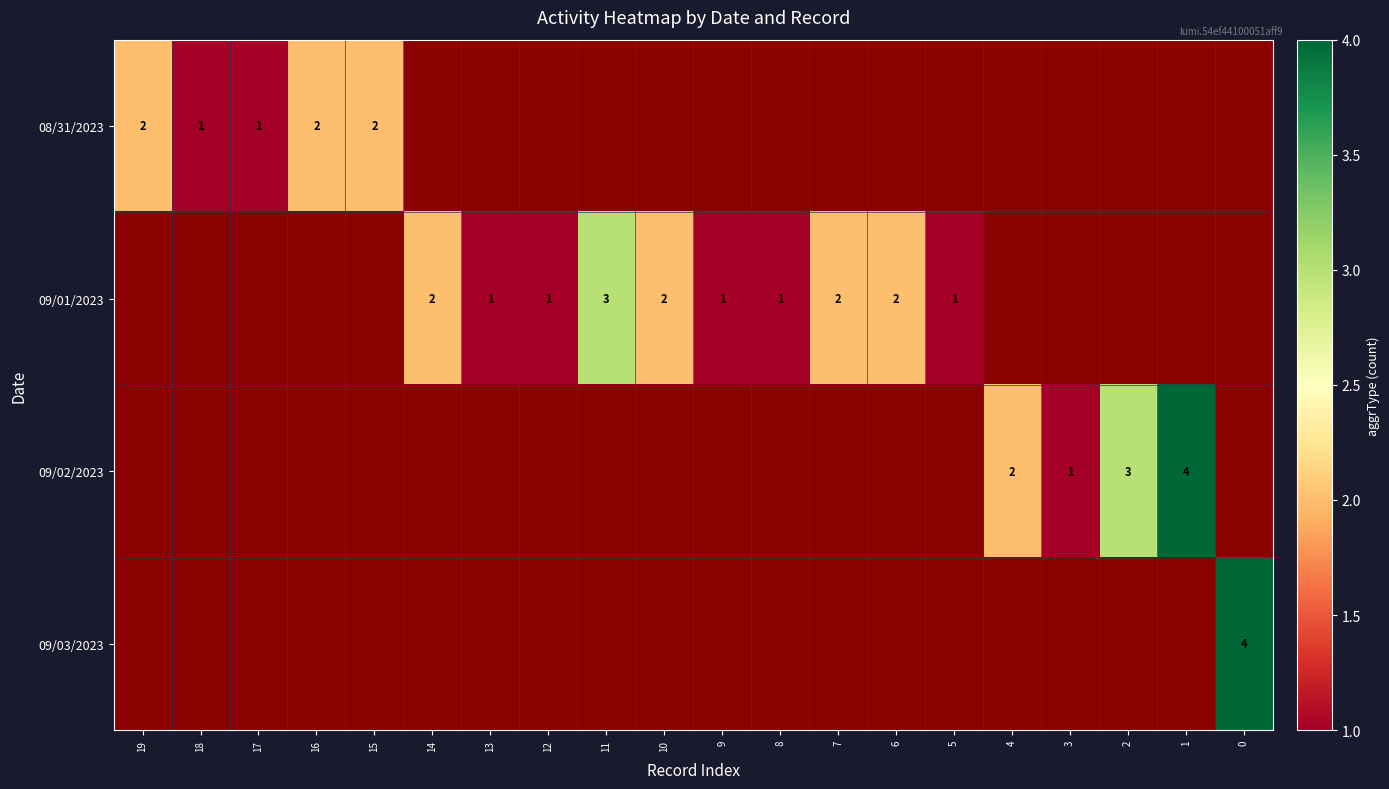

Rank the series by their maximum value, from lowest to highest.

08/31/2023, 09/01/2023, 09/02/2023, 09/03/2023